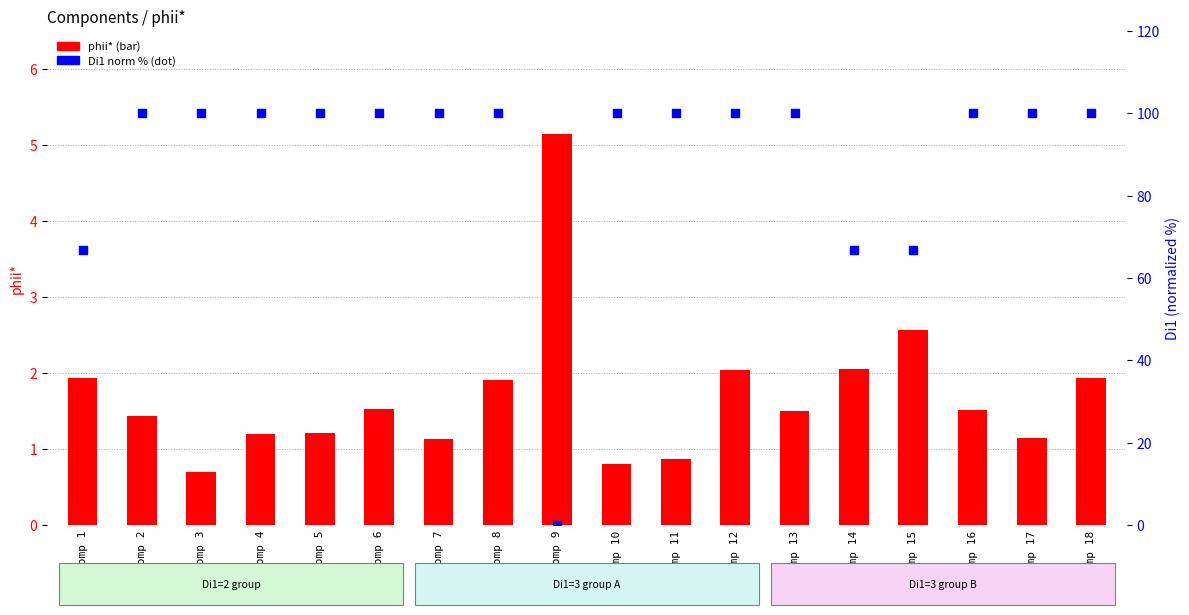

At how many categories does at least one series exceed 99?

14